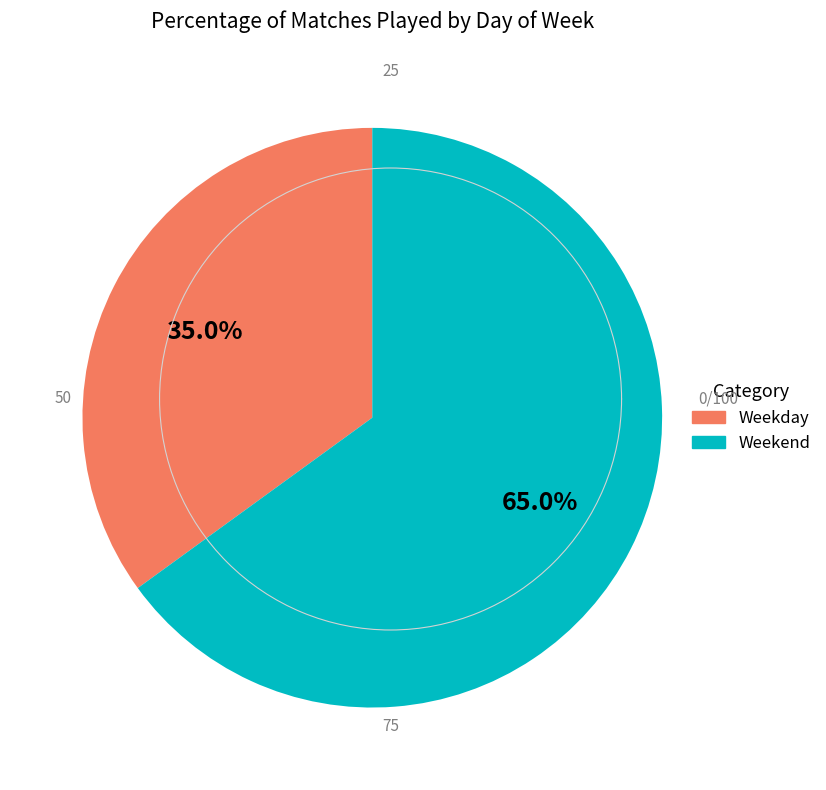

Which category has the biggest portion of the pie?

Weekend